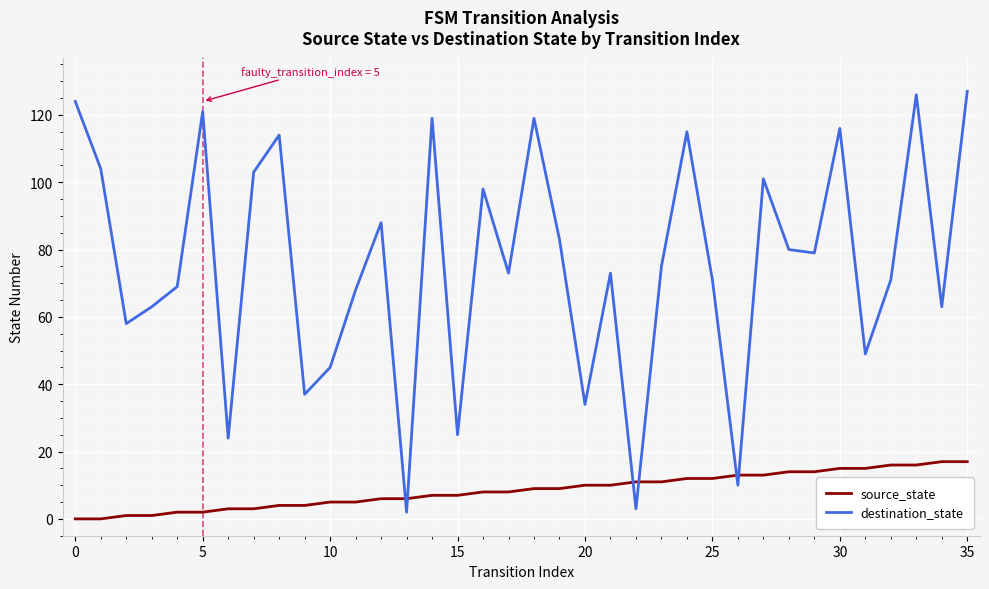

What are all the series names shown in the legend?

source_state, destination_state